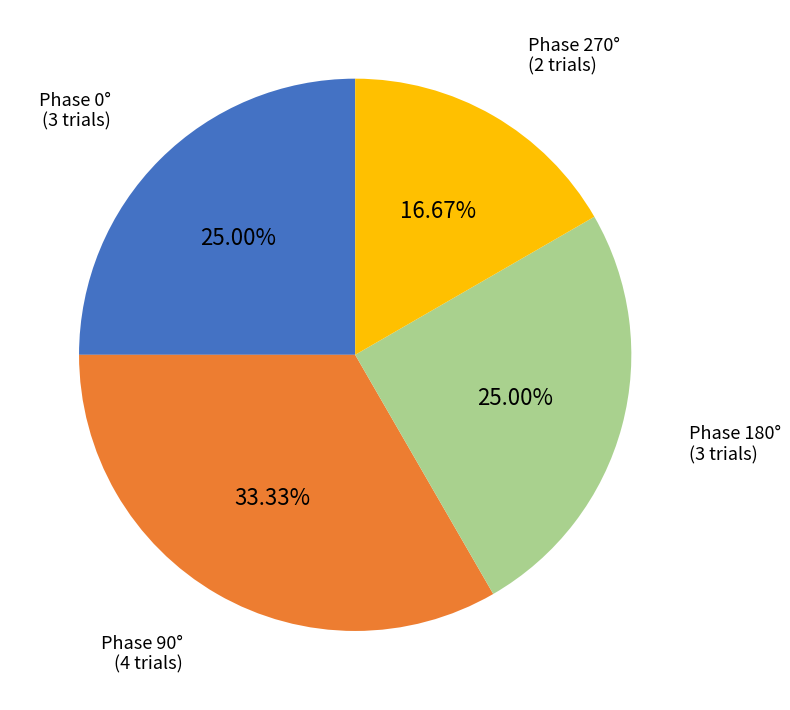

Combined, do Phase 180° and Phase 270° account for over 50%?

No